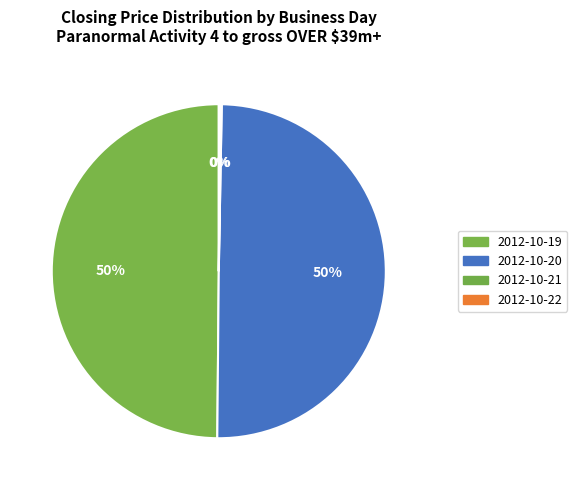

Which has a higher value, 2012-10-21 or 2012-10-22?

2012-10-21